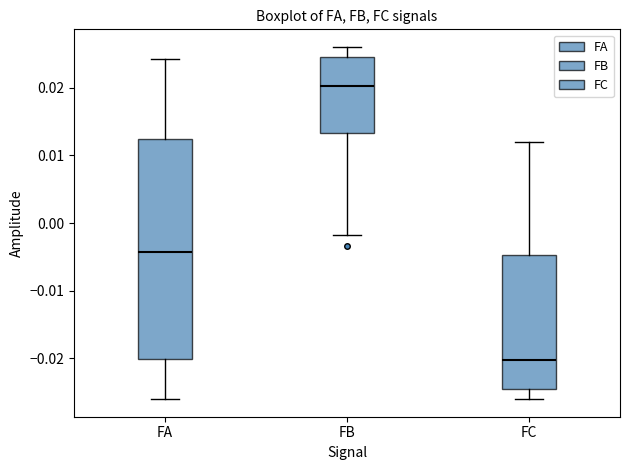

Reading left to right, transcribe this box plot: for each box, give where its median line is, the range the box spans, and where its two whiskers end, as read against the y-axis. The values are not printed on the chart, so give them approximately, as read against the axis.

FA: median -0.004, box -0.020 to 0.012, whiskers -0.026 to 0.024
FB: median 0.020, box 0.013 to 0.025, whiskers -0.002 to 0.026
FC: median -0.020, box -0.025 to -0.005, whiskers -0.026 to 0.012